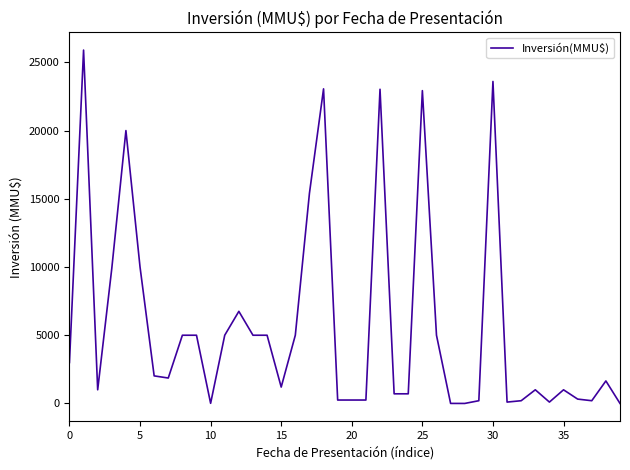

What is the difference between the maximum and minimum values?

25900